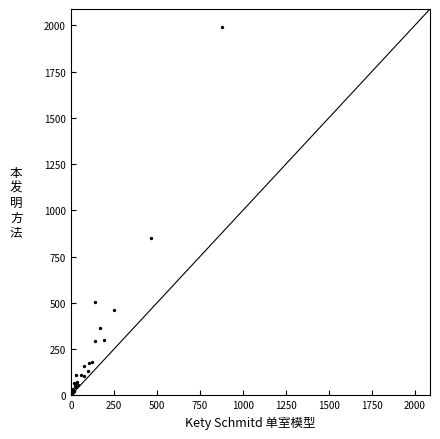

What Y value in the scatter plot is closest to 995?

852